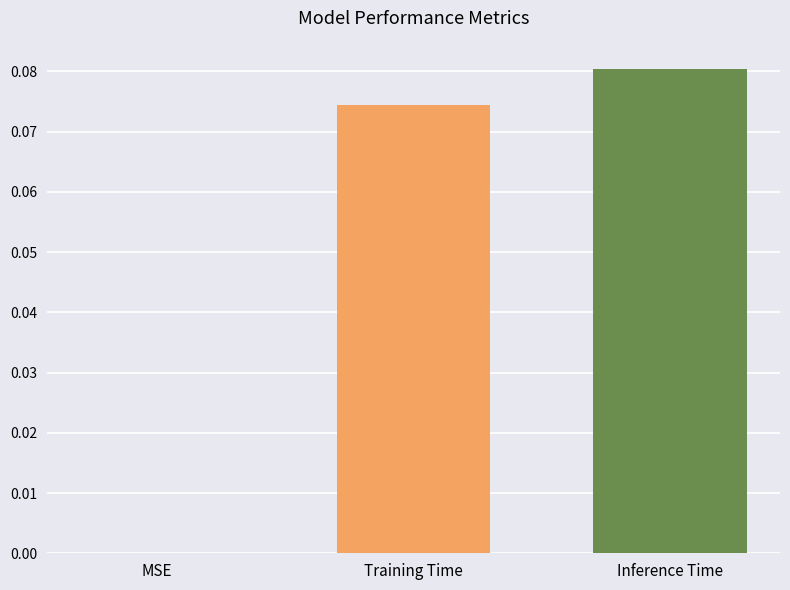

Between MSE and Inference Time, which is larger?

Inference Time